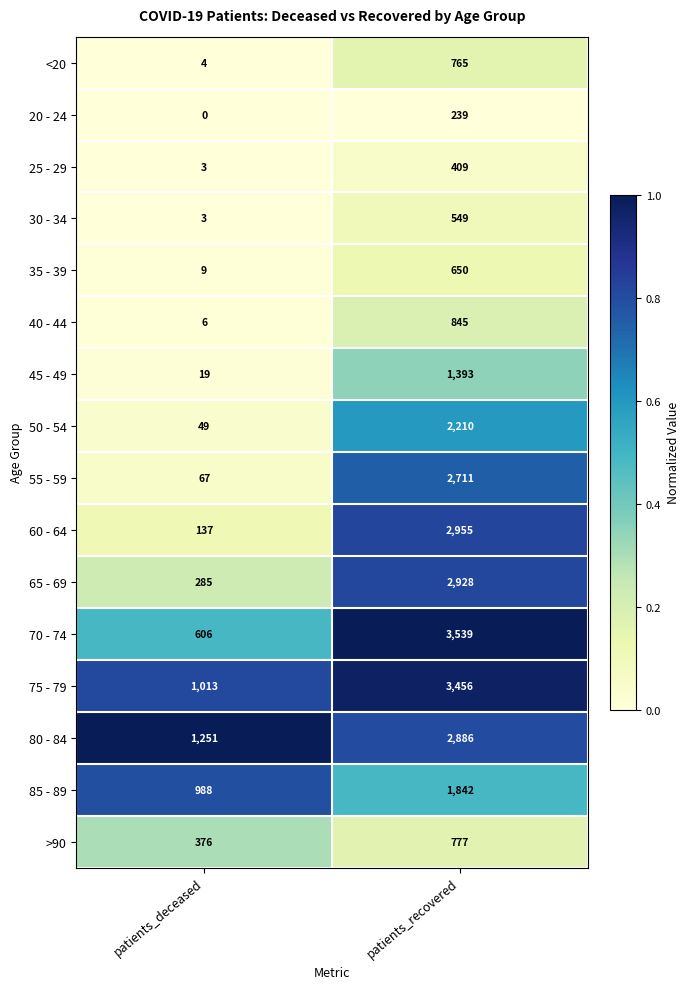

Rank the series at patients_recovered from lowest to highest value.

20 - 24, 25 - 29, 30 - 34, 35 - 39, <20, >90, 40 - 44, 45 - 49, 85 - 89, 50 - 54, 55 - 59, 80 - 84, 65 - 69, 60 - 64, 75 - 79, 70 - 74